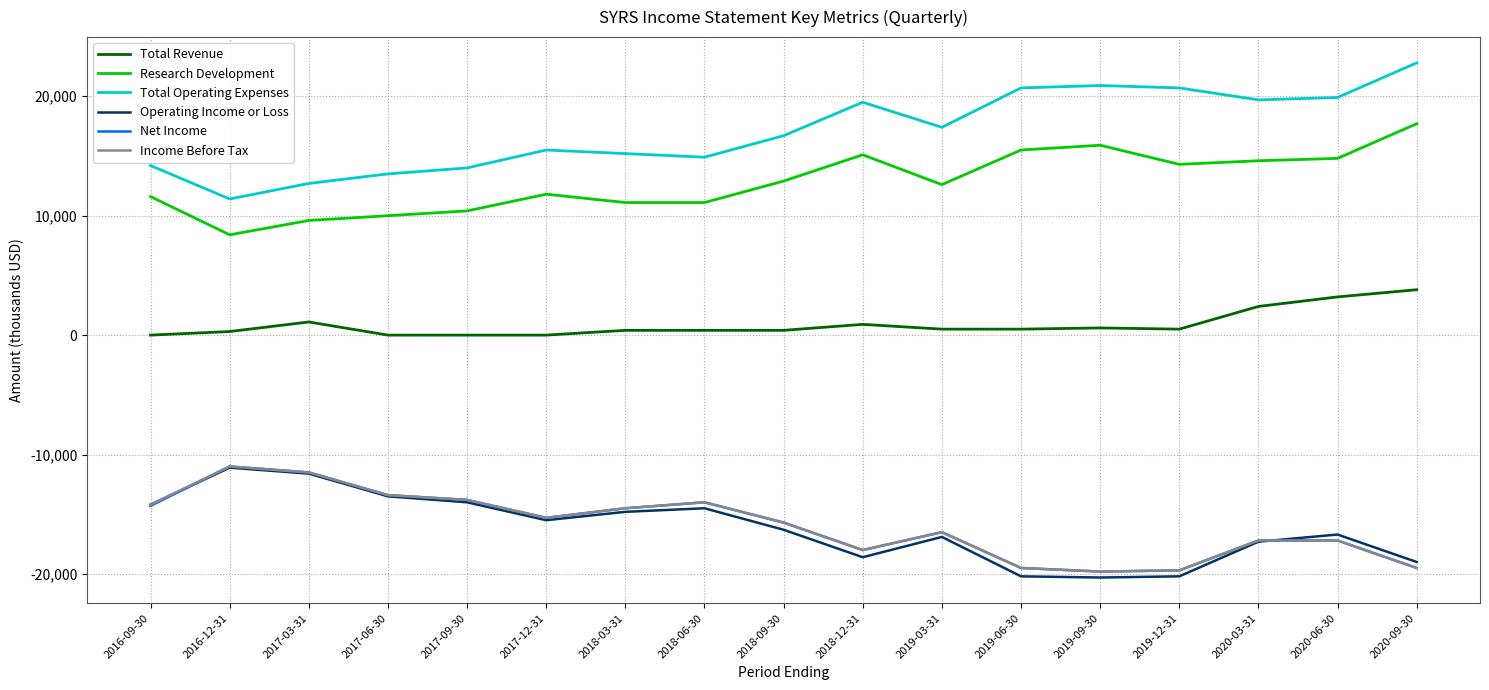

At which category does Income Before Tax reach its first local valley?

2017-12-31